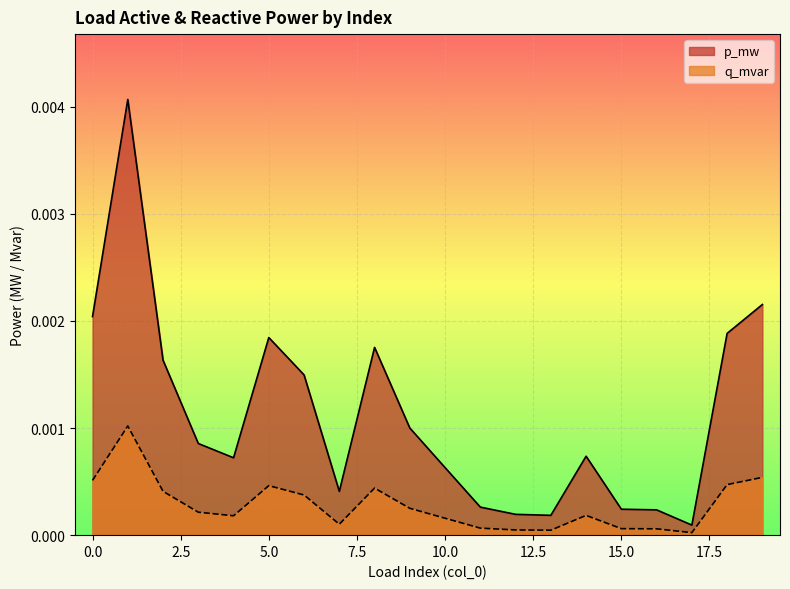

Which series changed the most between 0 and 19?

p_mw